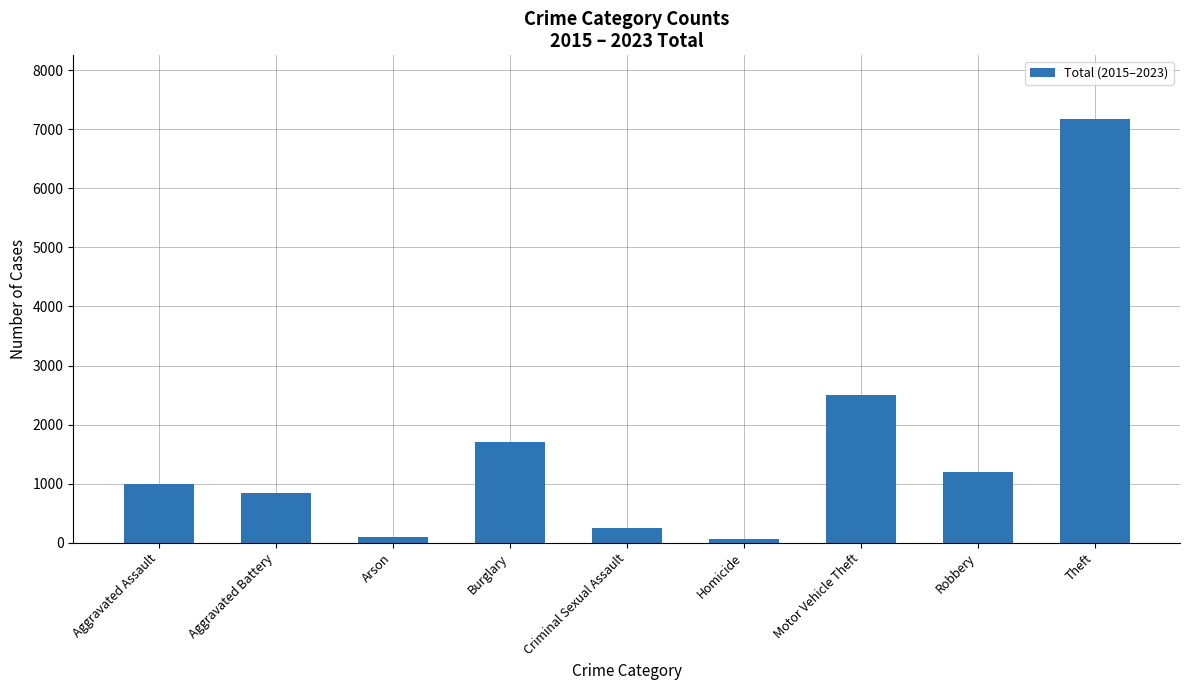

What is the value of the 2nd bar from the left?

849